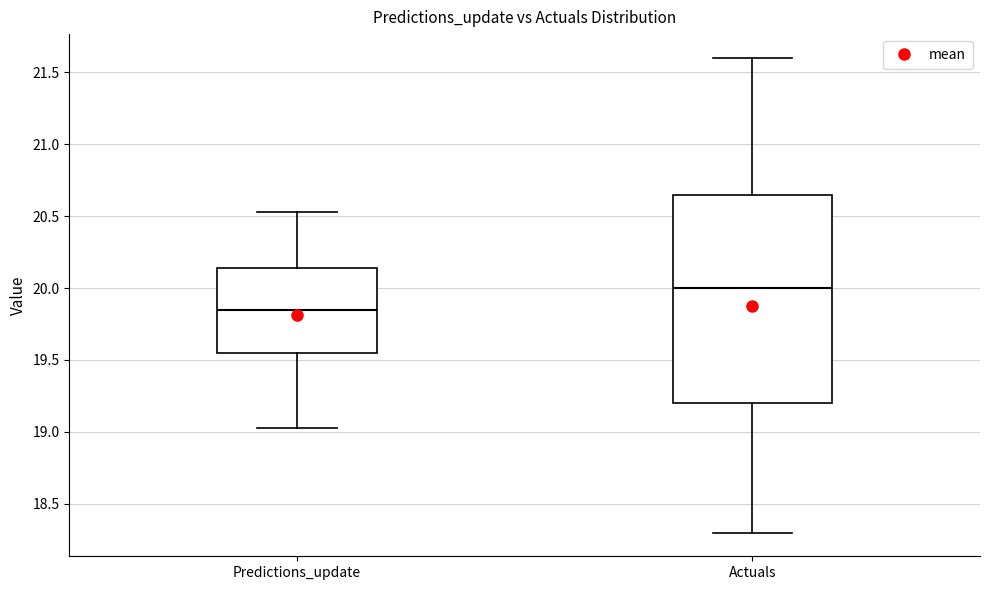

Where is the lower edge of the box for Actuals on the y-axis? The values are not printed on the chart, so give them approximately, as read against the axis.

19.20